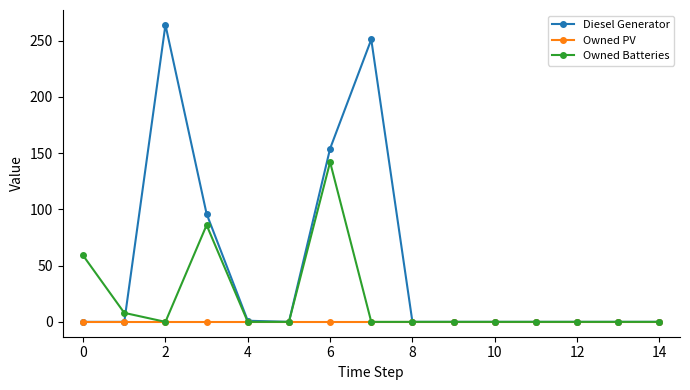

List the series in order of their peak value, highest first.

Diesel Generator, Owned Batteries, Owned PV